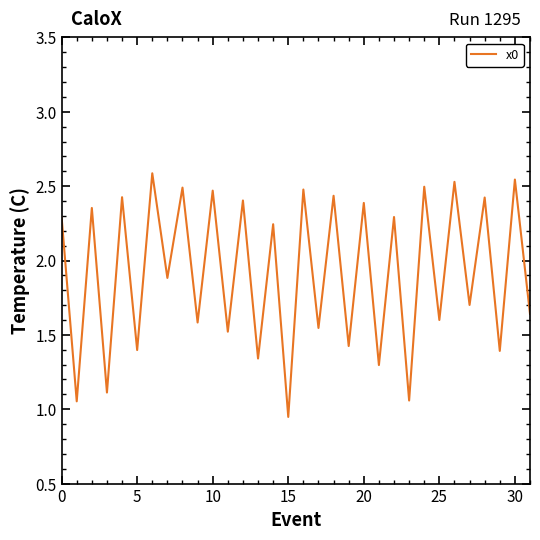

What is the maximum value shown in the chart?

2.6